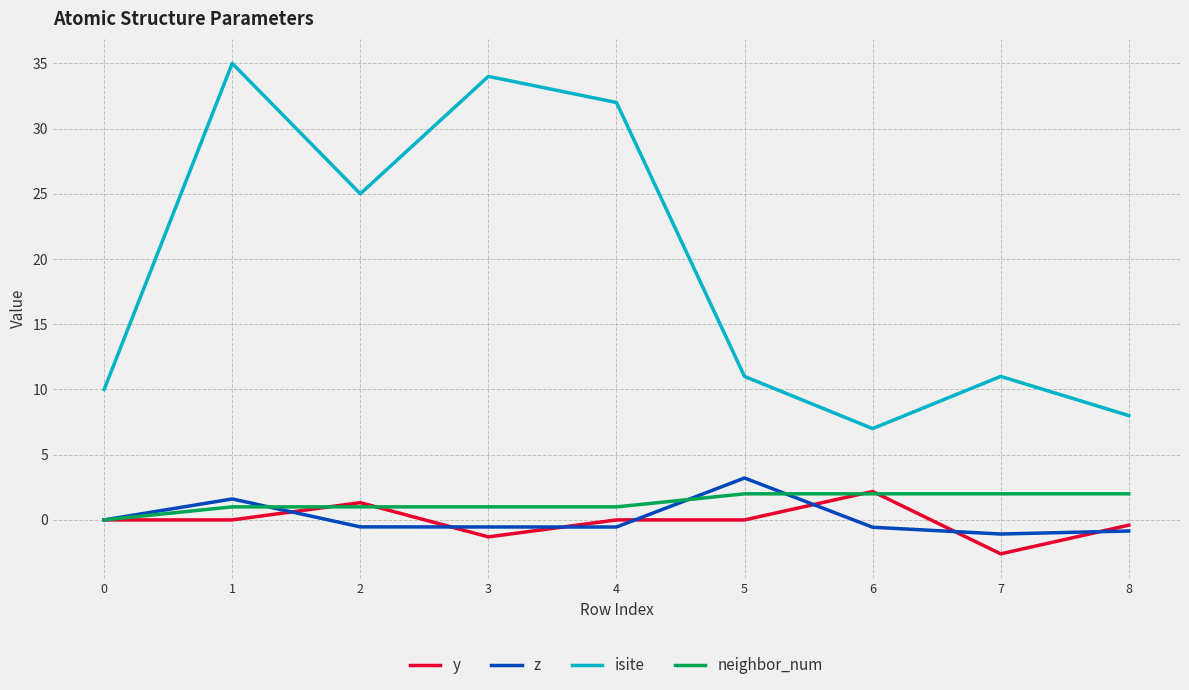

What is the total value across all series at 3?

33.2